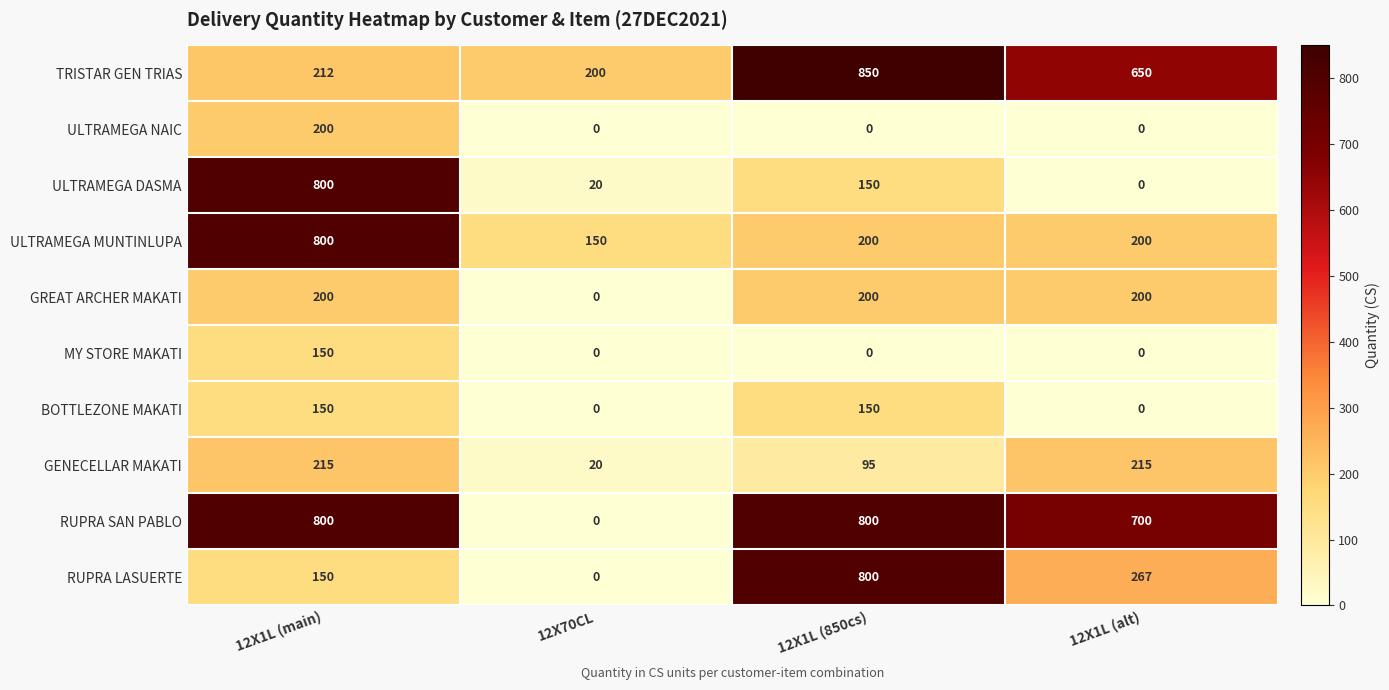

Which label corresponds to the largest value in the chart?

12X1L (850cs)